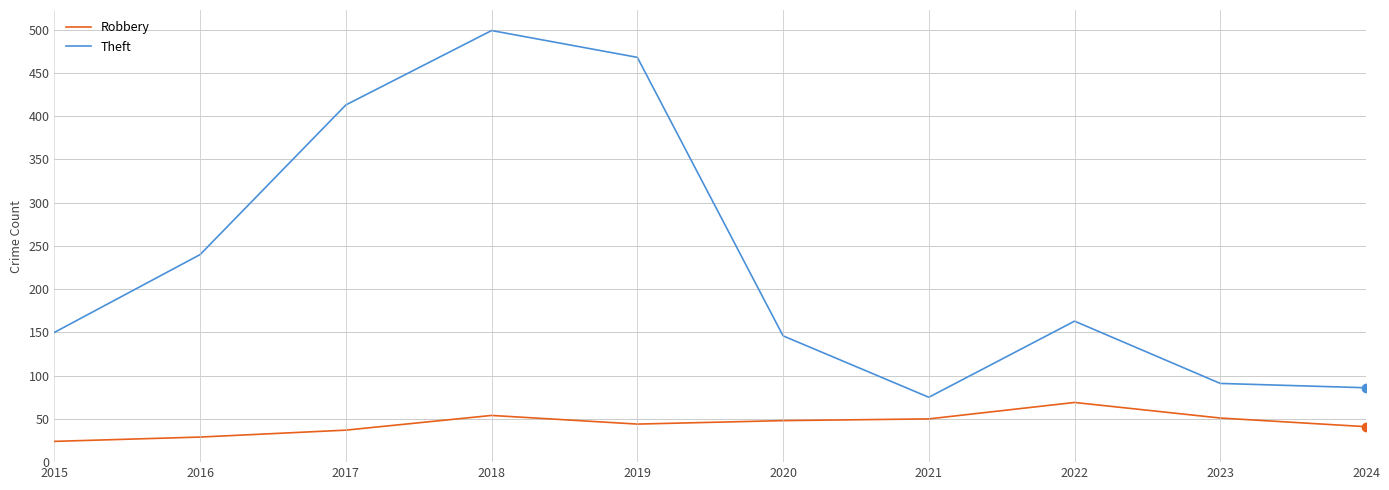

The Robbery series shows 41 at 2024. True or false?

True